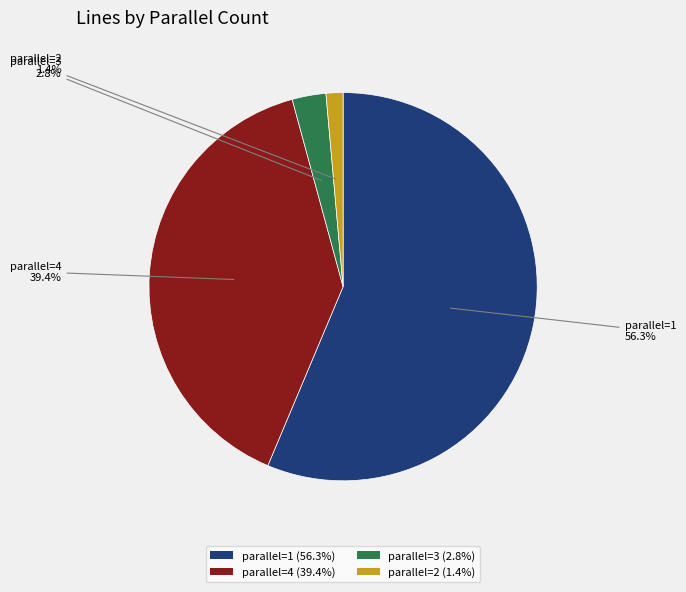

What portion of the pie excludes parallel=2 (1.4%)?

98.6%